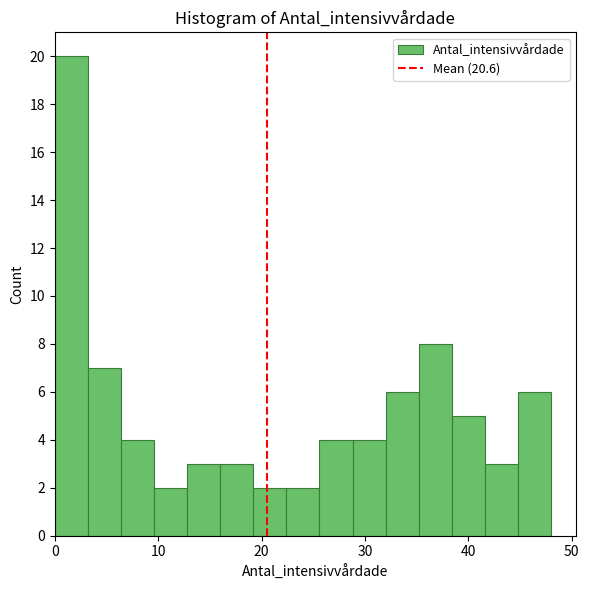

Around what value on the x-axis is the tallest bar? Give the approximate position of its centre, as read against the axis.

2